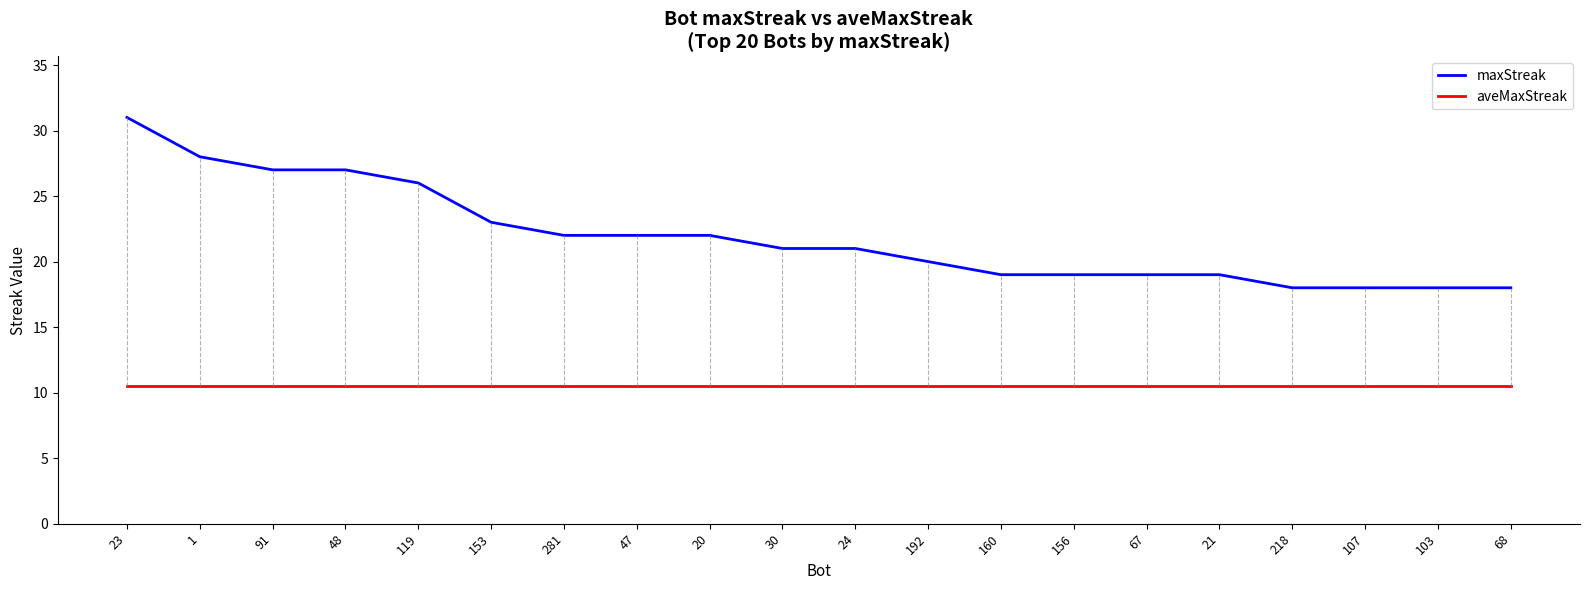

Rank the series by their average value, from lowest to highest.

aveMaxStreak, maxStreak